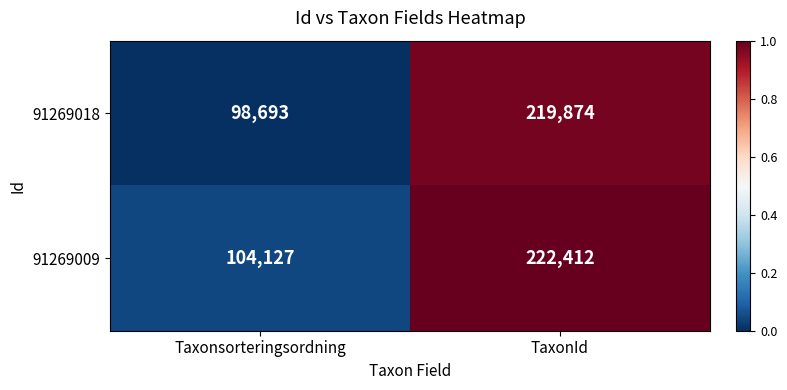

True or false: 91269018 has a value of 98693 at Taxonsorteringsordning.

True